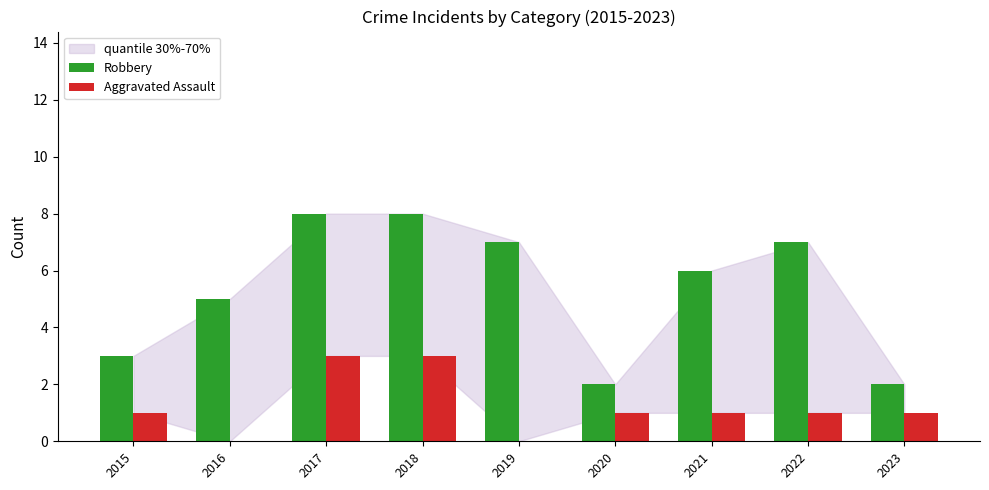

What is the maximum value shown in the chart?

8